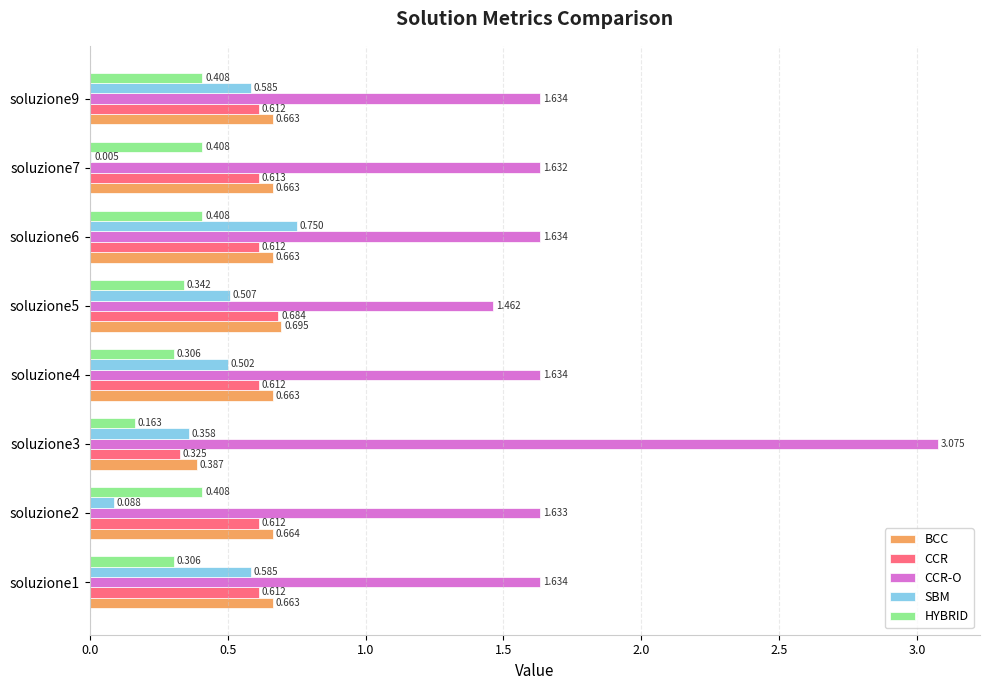

Which series has the largest total across all categories?

CCR-O